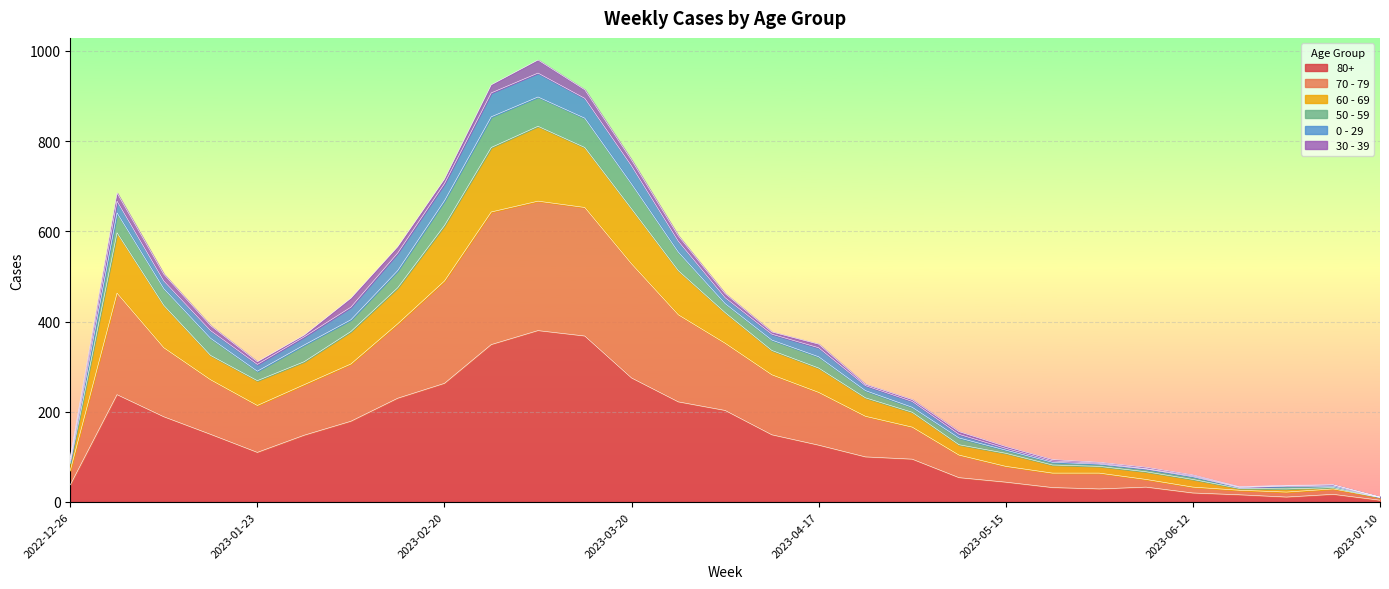

The value of 80+ at 2023-03-20 is 275. True or false?

True